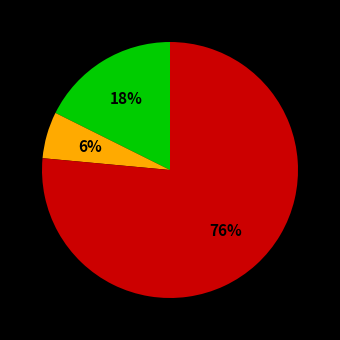

Is there any slice that represents more than half of the pie?

Yes